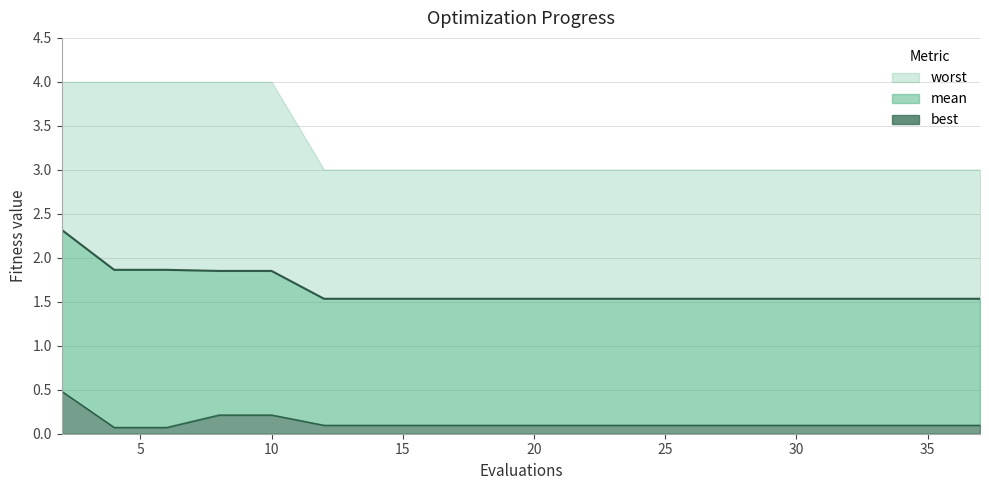

Does the chart have visible grid lines?

Yes